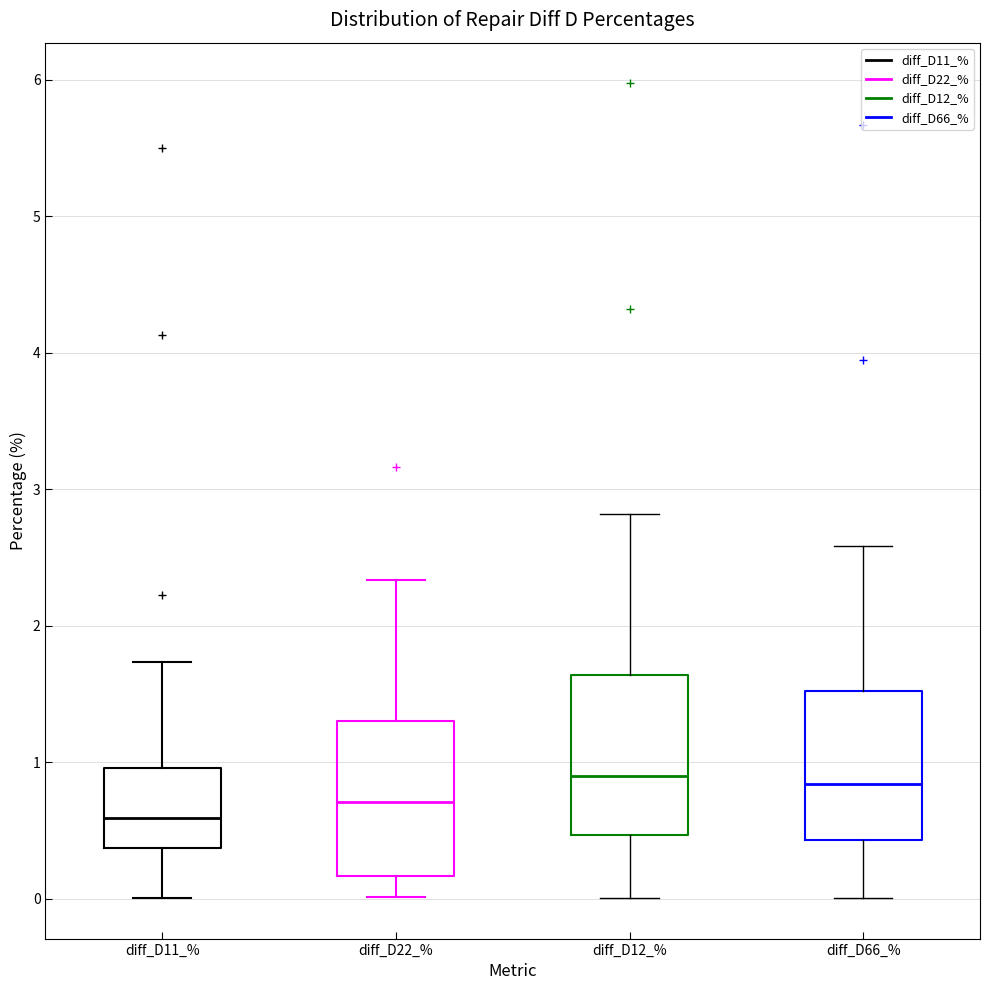

Reading left to right, read every box against the y-axis: the position of its median line, the range the box covers, and the ends of its whiskers. The values are not printed on the chart, so give them approximately, as read against the axis.

diff_D11_%: median 0.6, box 0.4 to 1.0, whiskers 0.0 to 1.7
diff_D22_%: median 0.7, box 0.2 to 1.3, whiskers 0.0 to 2.3
diff_D12_%: median 0.9, box 0.5 to 1.6, whiskers 0.0 to 2.8
diff_D66_%: median 0.8, box 0.4 to 1.5, whiskers 0.0 to 2.6